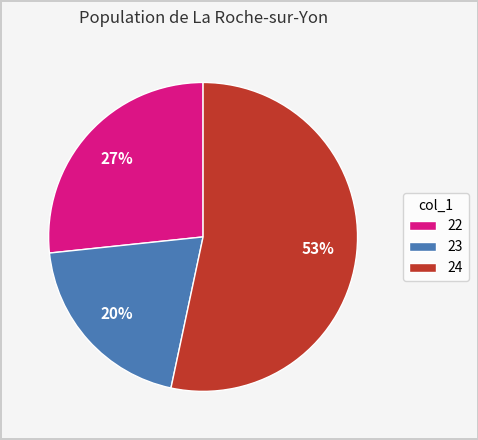

Count the number of slices in the pie.

3